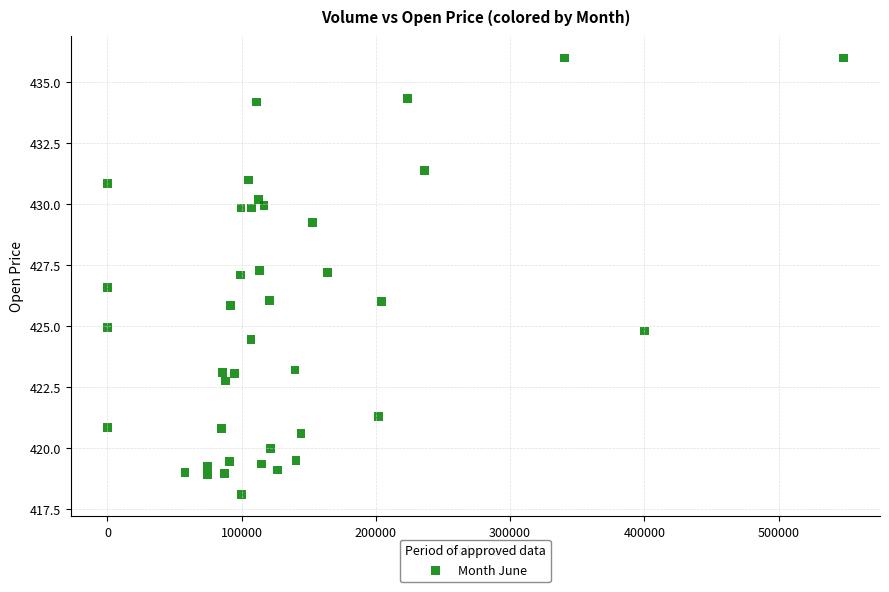

What is the range of Y values (max minus min)?

17.9